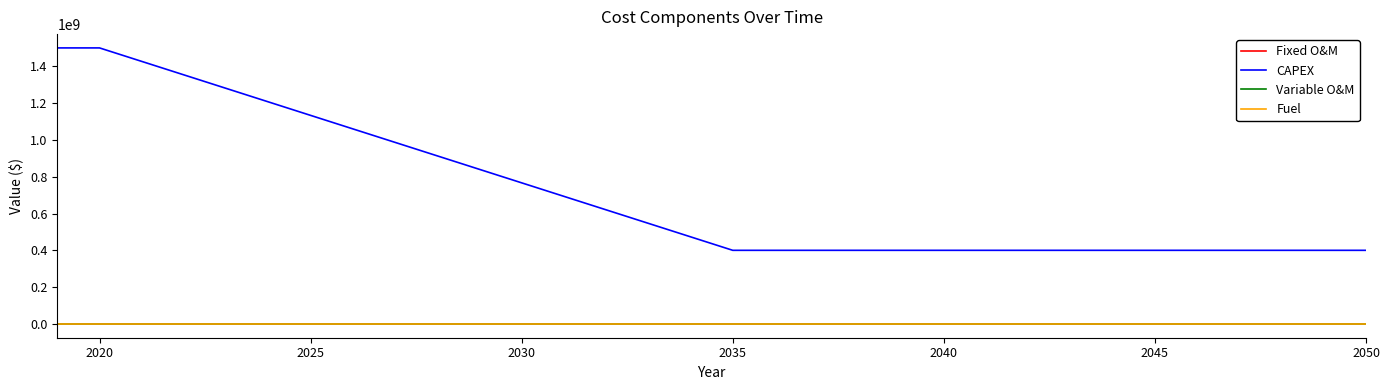

What is the highest value of the Variable O&M series?

513889